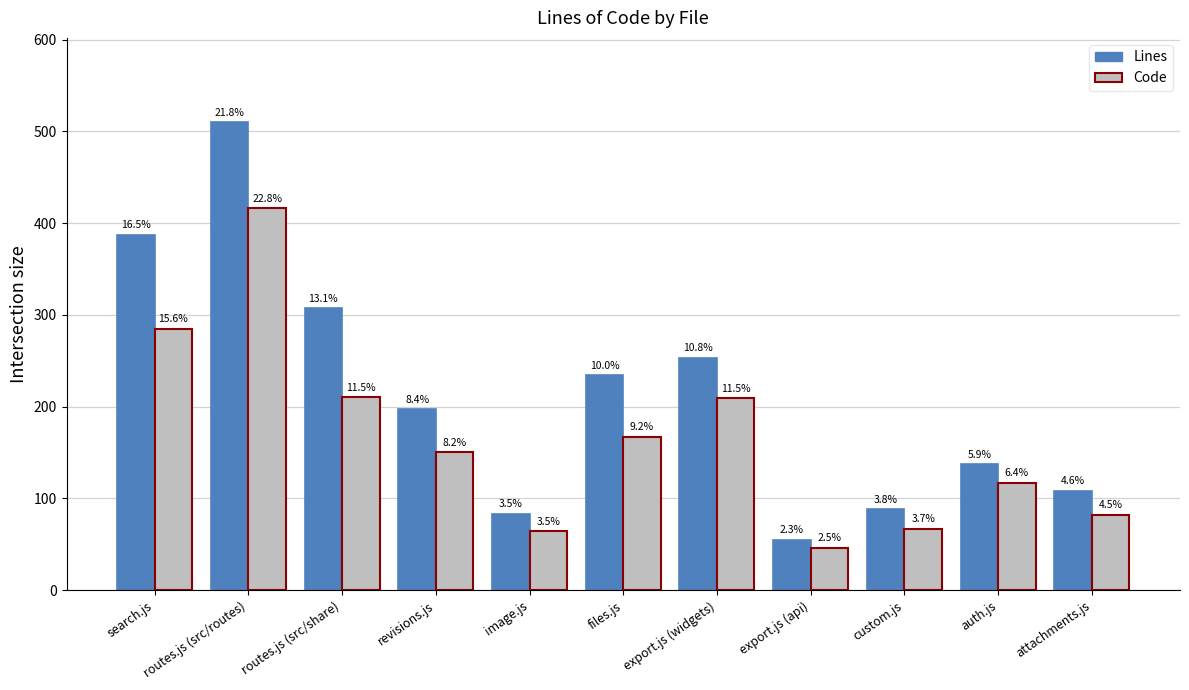

Rank the series by their average value, from highest to lowest.

Lines, Code